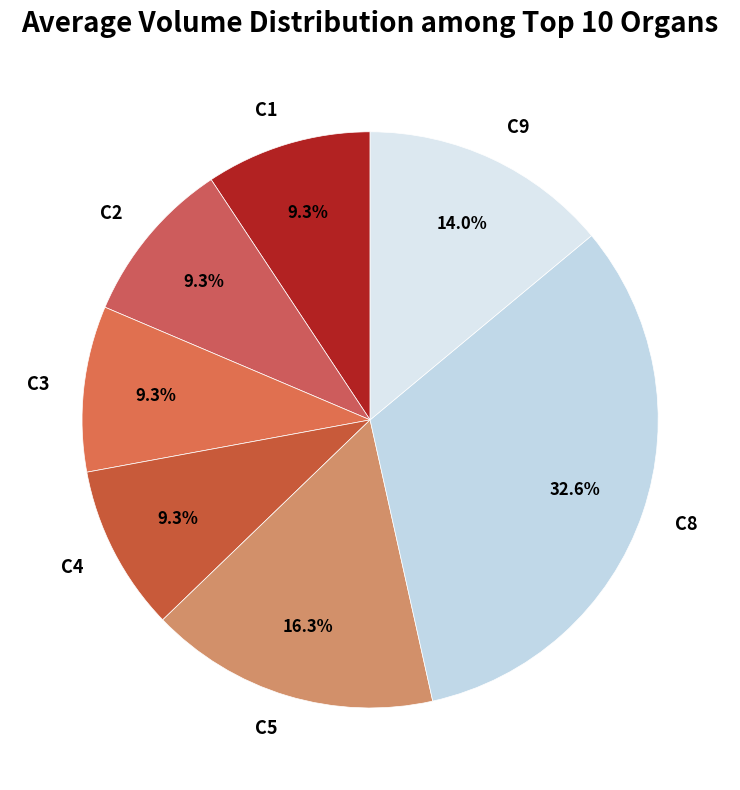

How much of the chart is everything except C2?

90.7%